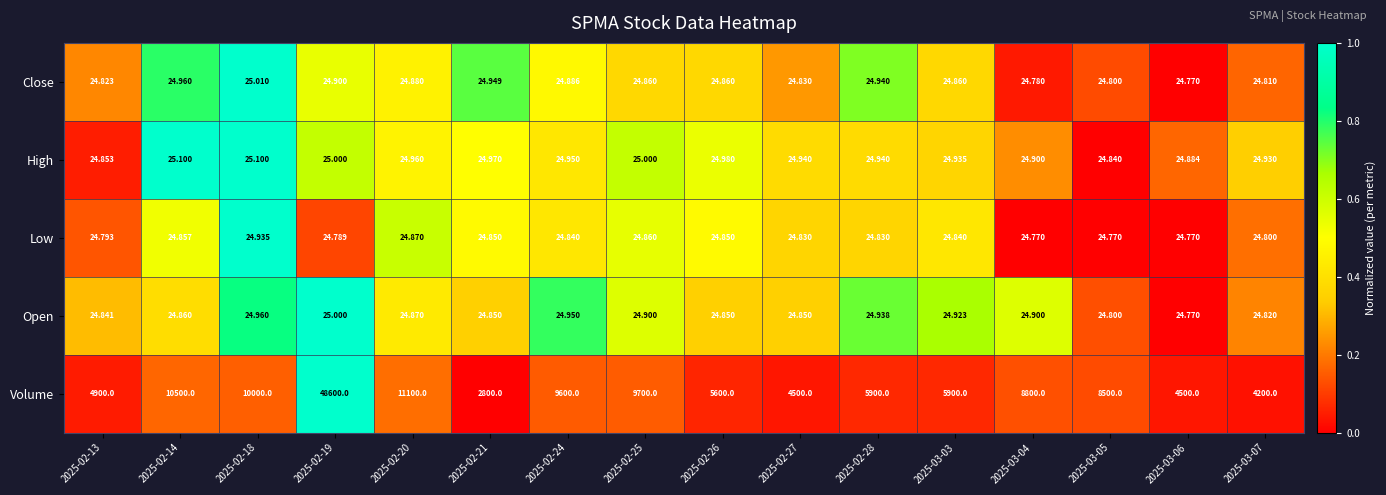

Rank the series by their maximum value, from highest to lowest.

Volume, High, Close, Open, Low